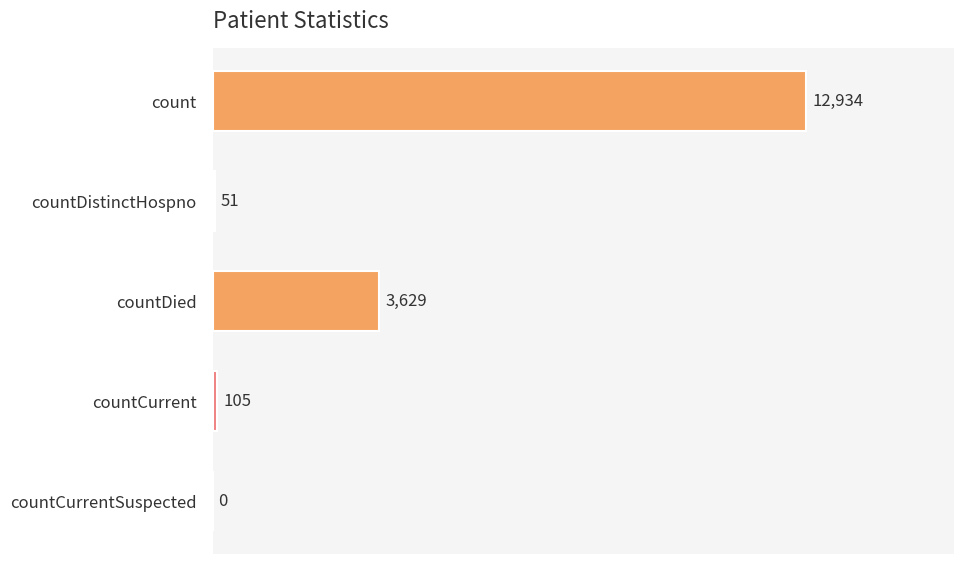

The chart shows a value of 51 at countDistinctHospno. True or false?

True